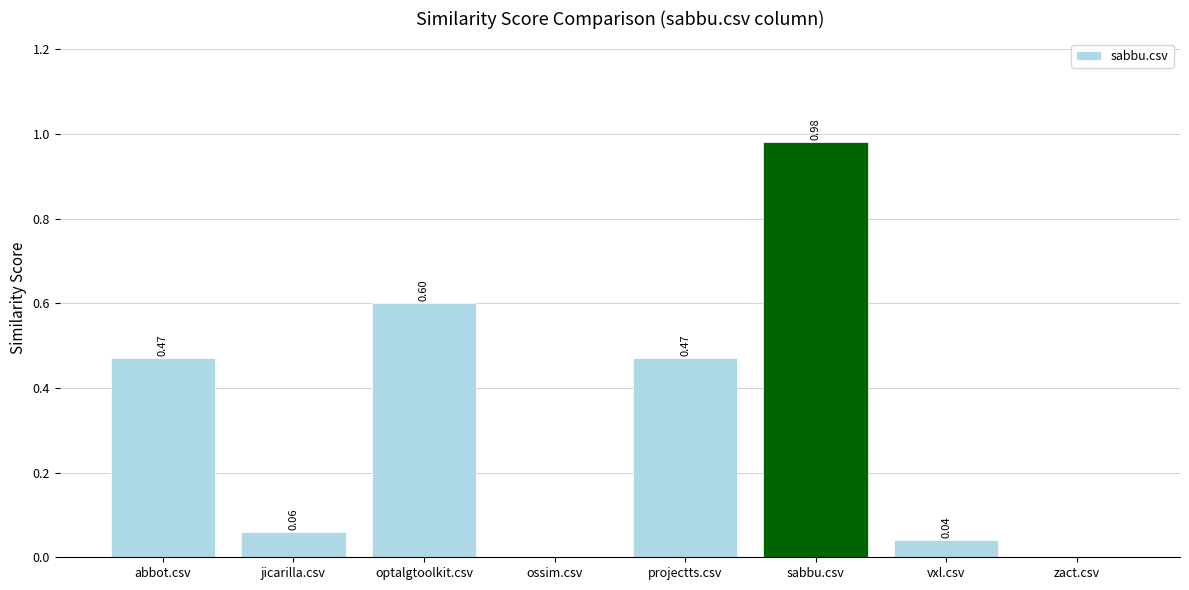

What is the sum of all values?

2.6